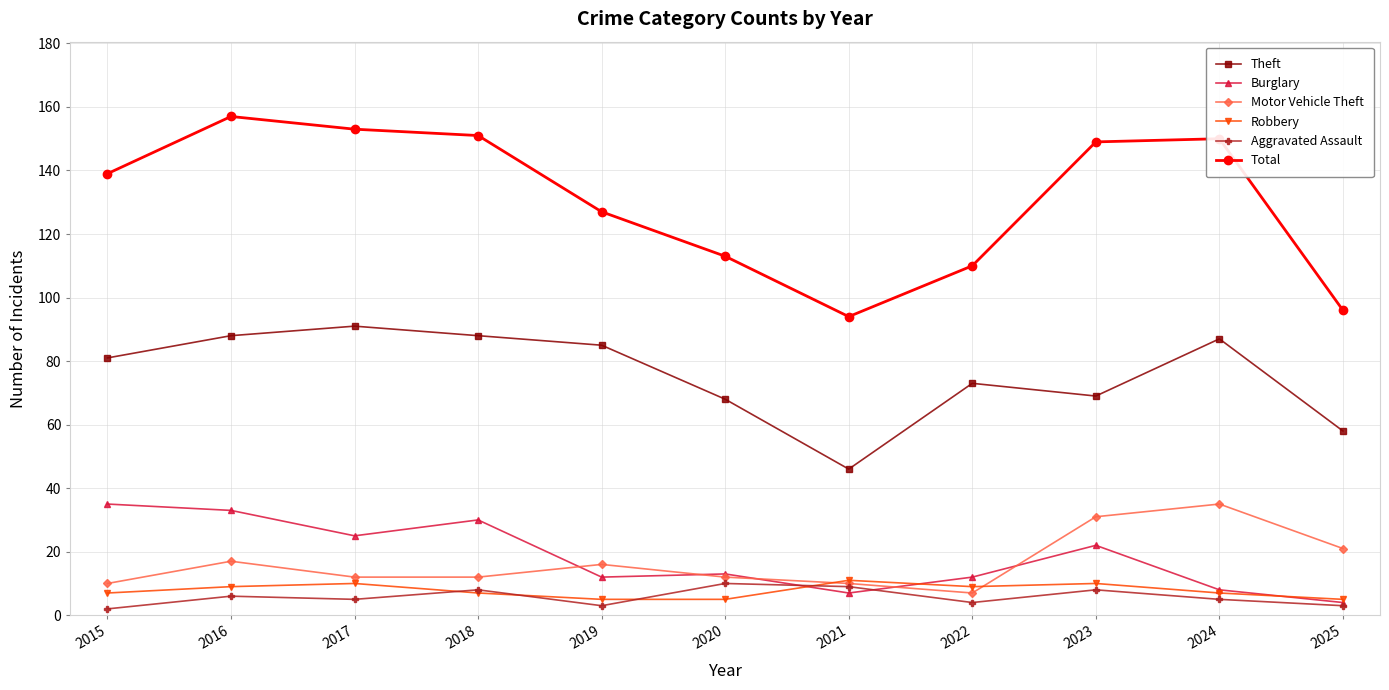

The Total series shows 153 at 2017. True or false?

True